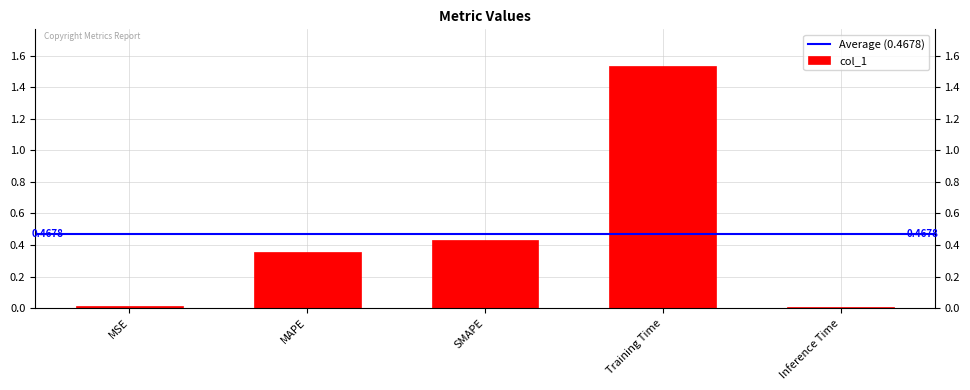

What is the label of the 3rd bar from the right?

SMAPE